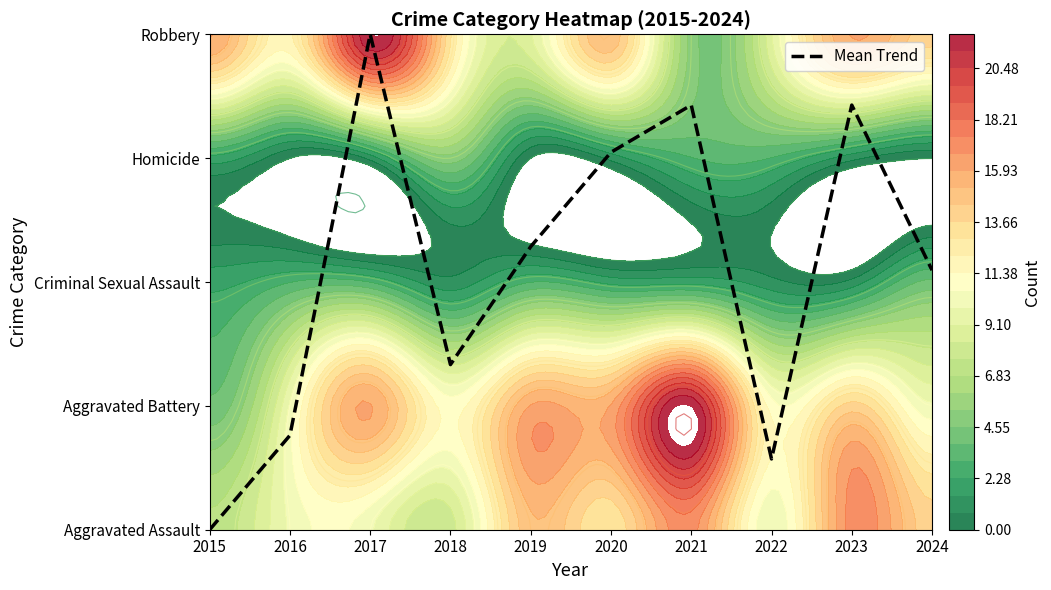

True or false: the data shows 0.8 at 2016.

True